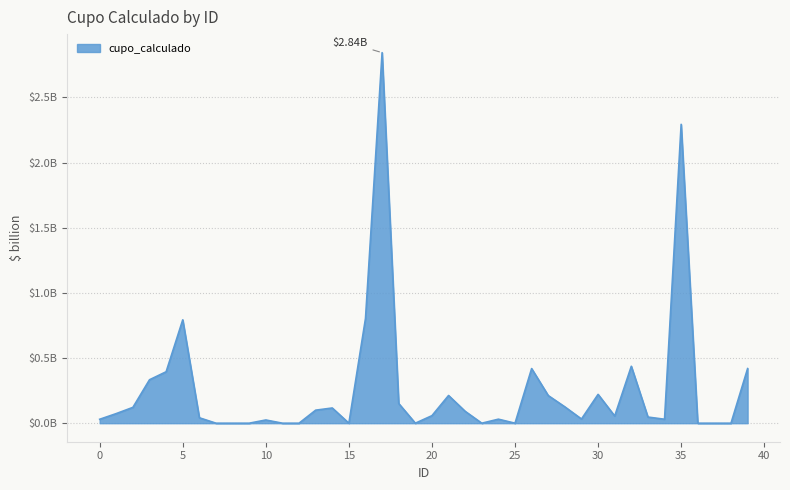

Which label corresponds to the largest value in the chart?

17